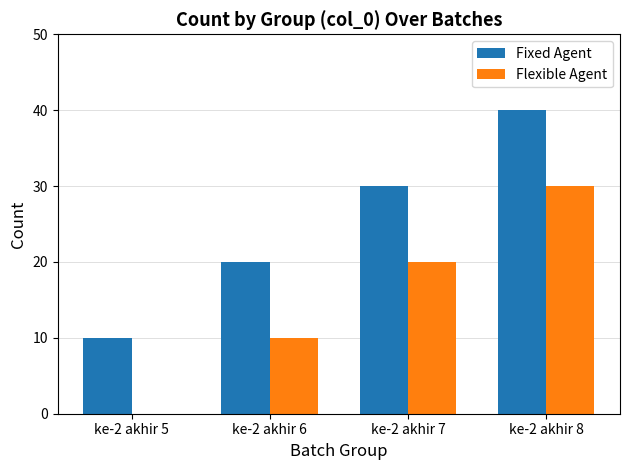

What is the total value across all series at ke-2 akhir 7?

50